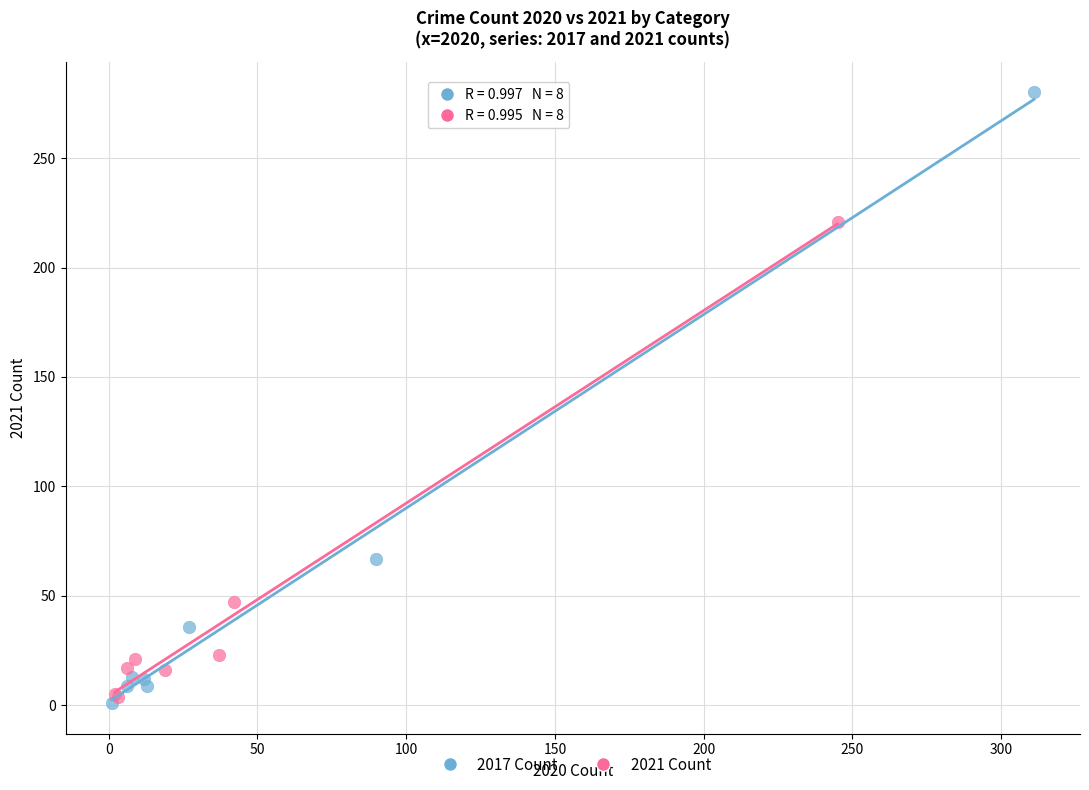

Which series contains the highest Y value?

2017 Count